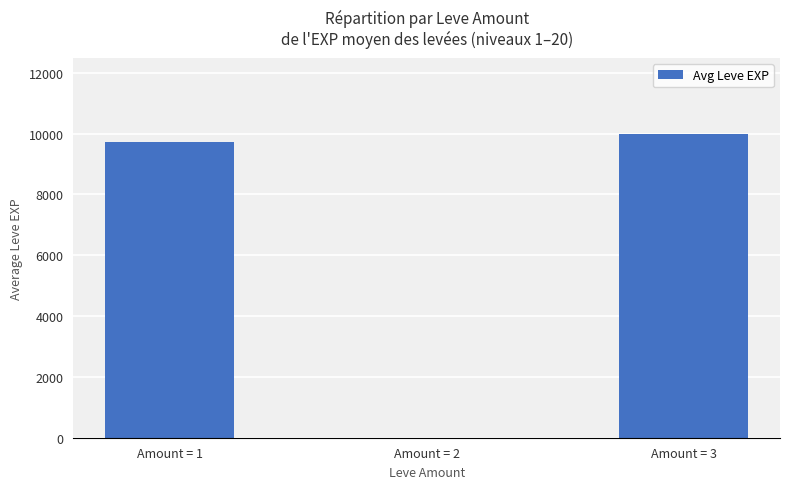

Where is the data nearest to the value 4994?

Amount = 1